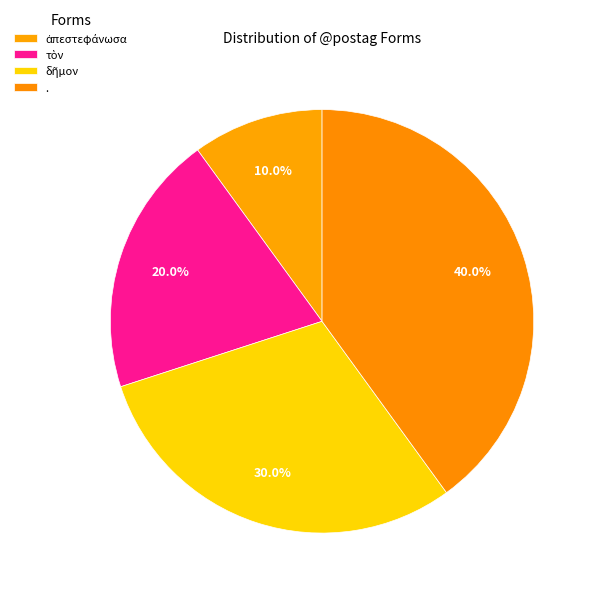

Does . represent more than half of the total?

No